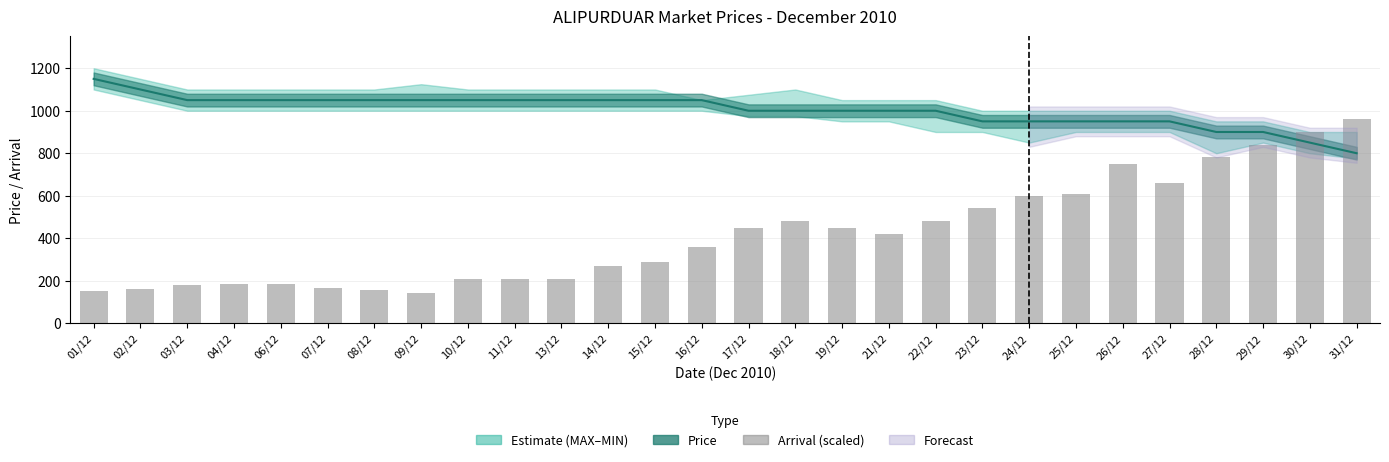

List the labels in order of value, largest first.

31/12, 30/12, 29/12, 28/12, 26/12, 27/12, 25/12, 24/12, 23/12, 18/12, 22/12, 17/12, 19/12, 21/12, 16/12, 15/12, 14/12, 10/12, 11/12, 13/12, 04/12, 06/12, 03/12, 07/12, 02/12, 08/12, 01/12, 09/12